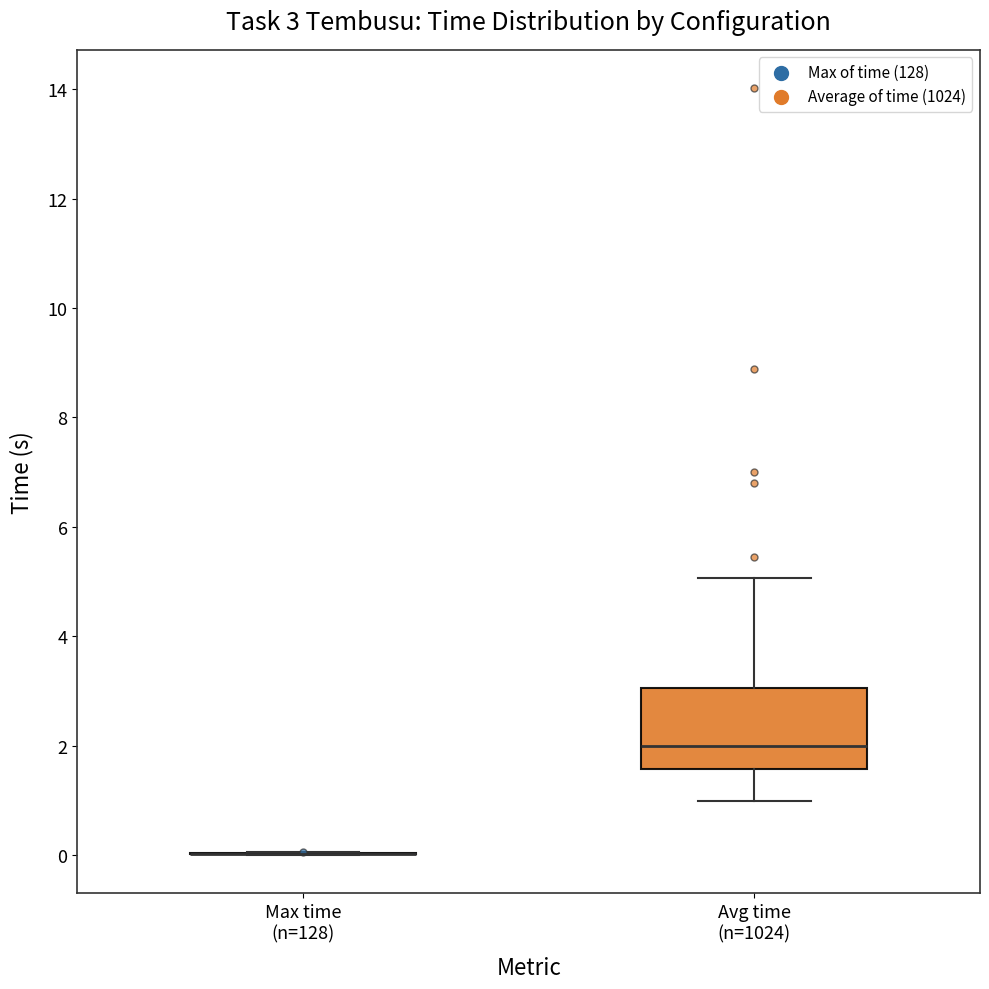

Which box is the tallest, from its lower edge to its upper edge?

Avg time (n=1024)